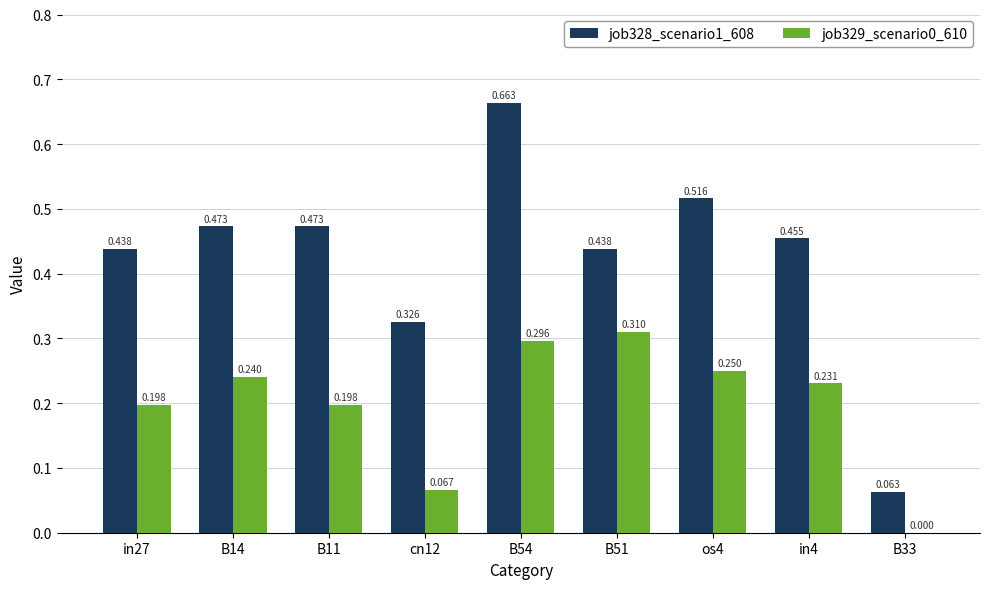

Is it true that job328_scenario1_608 equals 0.9 at os4?

False